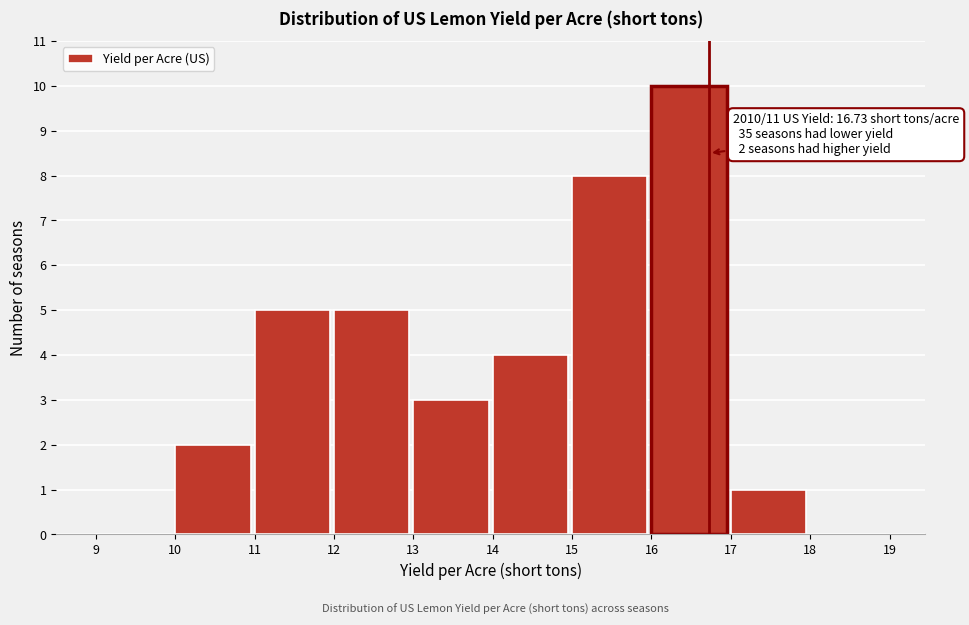

Over which range of the x-axis is the bar tallest?

16 to 17